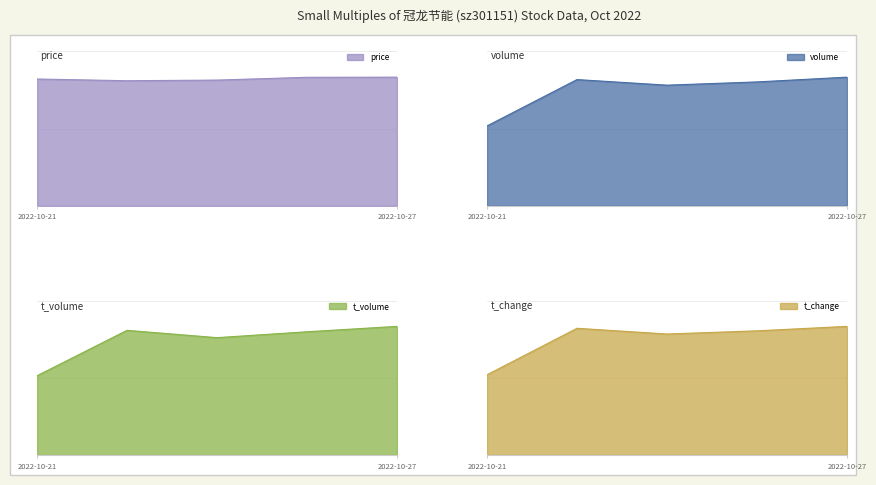

Reading right to left, list all the values displayed in this chart.

price: 18.0	18.0	17.6	17.5	17.8
volume: 8504.0	8189.0	7975.0	8344.0	5279.0
t_volume: 1529.0	1465.0	1395.0	1482.0	942.0
t_change: 2.0	1.9	1.9	2.0	1.3